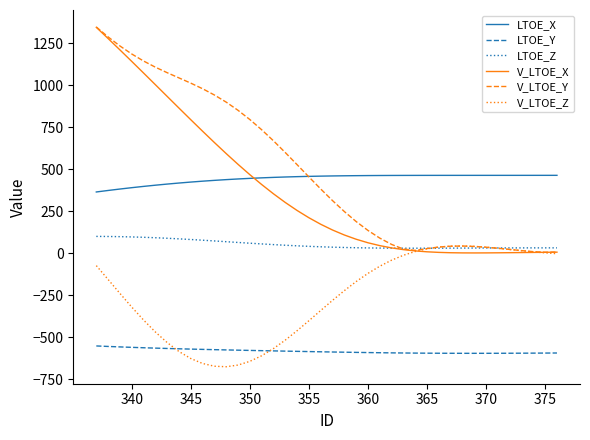

True or false: LTOE_X and LTOE_Z intersect in this chart.

False